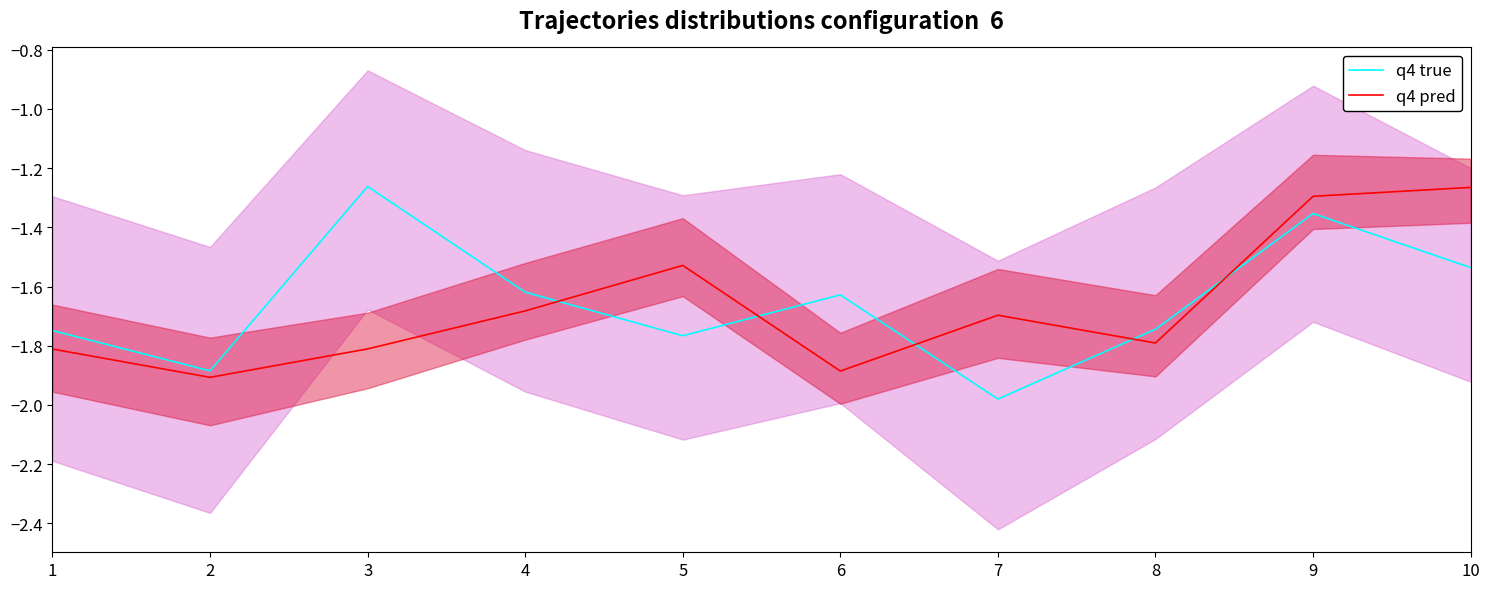

At which category does q4 true reach its first local valley?

2